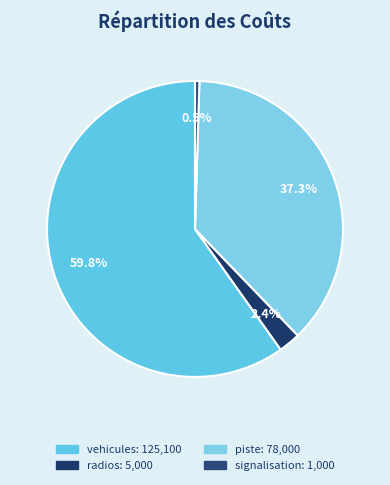

Is there a majority slice in this chart?

Yes